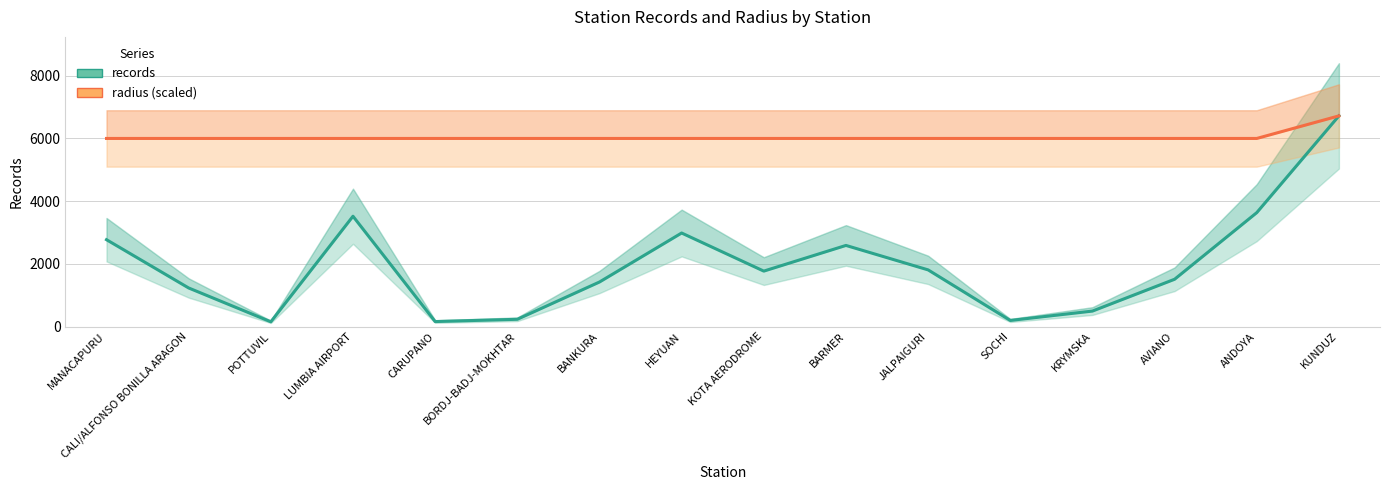

At which label is radius (scaled) closest to 6359?

MANACAPURU